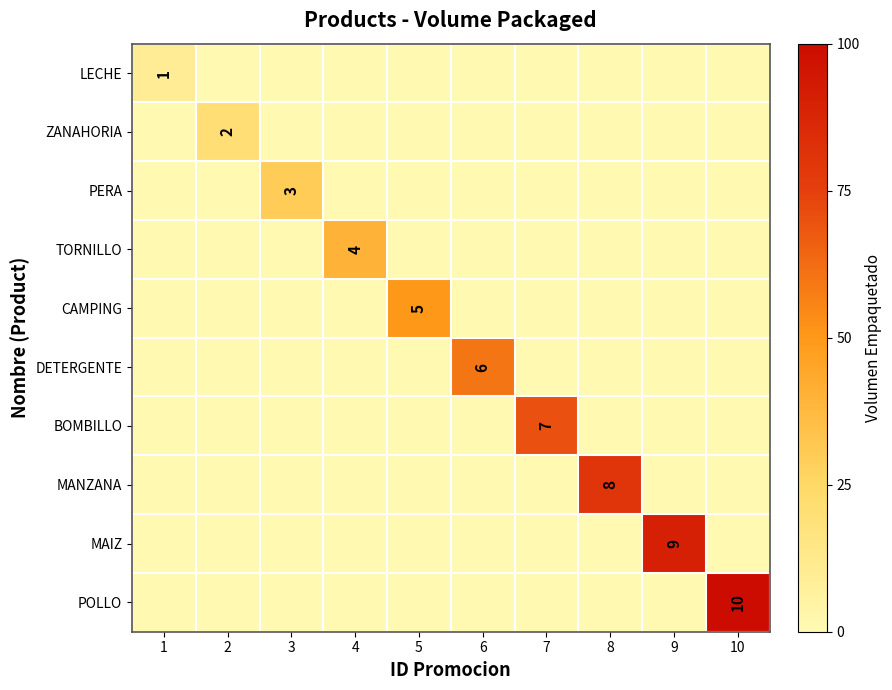

The ZANAHORIA series shows 2 at 2. True or false?

True